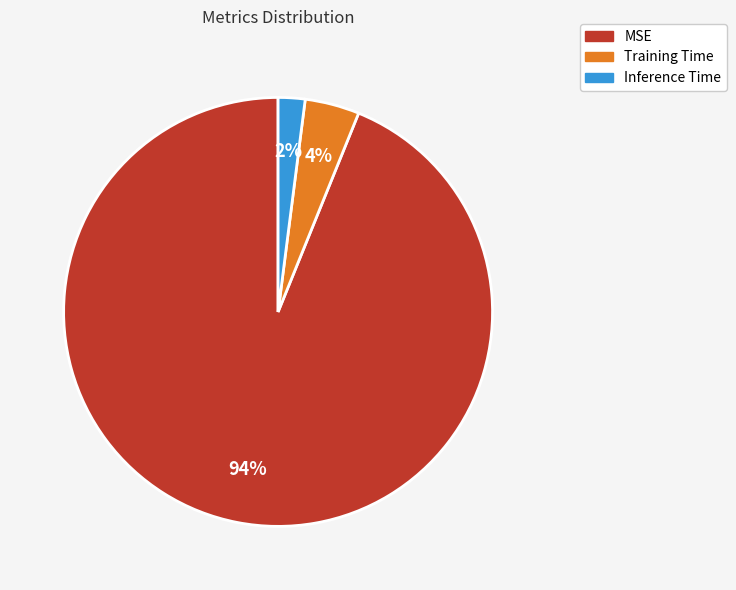

To the nearest percent, what is the difference between the largest and smallest slice percentages?

92%